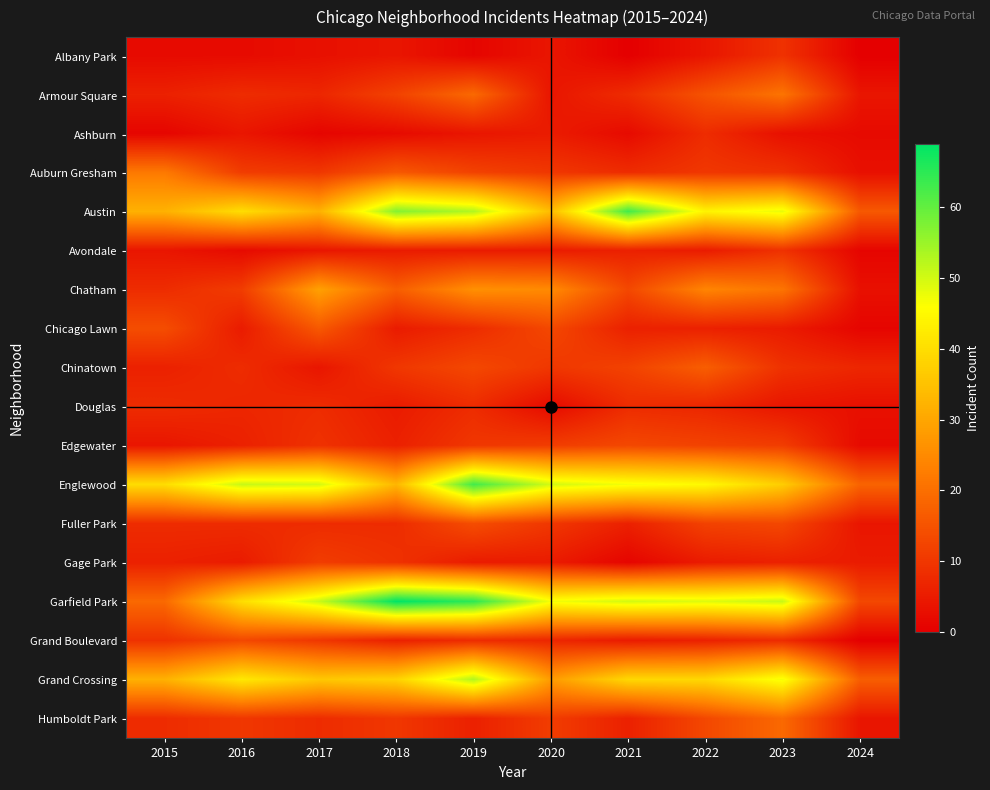

Reading left to right, transcribe all the data shown in this chart.

Albany Park: 2015=2	2016=2	2017=3	2018=4	2019=1	2020=4	2021=0	2022=4	2023=9	2024=0
Armour Square: 2015=6	2016=8	2017=7	2018=12	2019=19	2020=4	2021=8	2022=15	2023=21	2024=4
Ashburn: 2015=1	2016=4	2017=1	2018=2	2019=4	2020=5	2021=2	2022=8	2023=3	2024=2
Auburn Gresham: 2015=22	2016=11	2017=10	2018=16	2019=12	2020=10	2021=8	2022=10	2023=9	2024=3
Austin: 2015=32	2016=40	2017=32	2018=57	2019=53	2020=34	2021=63	2022=44	2023=48	2024=16
Avondale: 2015=4	2016=2	2017=4	2018=5	2019=5	2020=5	2021=6	2022=5	2023=9	2024=1
Chatham: 2015=8	2016=11	2017=29	2018=17	2019=26	2020=25	2021=13	2022=24	2023=21	2024=3
Chicago Lawn: 2015=14	2016=5	2017=16	2018=5	2019=8	2020=13	2021=6	2022=6	2023=5	2024=1
Chinatown: 2015=6	2016=8	2017=4	2018=10	2019=13	2020=10	2021=12	2022=17	2023=9	2024=7
Douglas: 2015=8	2016=7	2017=8	2018=5	2019=8	2020=2	2021=8	2022=7	2023=4	2024=3
Edgewater: 2015=4	2016=6	2017=9	2018=6	2019=10	2020=11	2021=13	2022=12	2023=11	2024=2
Englewood: 2015=40	2016=51	2017=50	2018=33	2019=63	2020=50	2021=47	2022=45	2023=37	2024=18
Fuller Park: 2015=8	2016=8	2017=8	2018=8	2019=14	2020=10	2021=6	2022=12	2023=13	2024=4
Gage Park: 2015=6	2016=5	2017=11	2018=9	2019=5	2020=5	2021=1	2022=5	2023=6	2024=5
Garfield Park: 2015=19	2016=40	2017=51	2018=69	2019=65	2020=47	2021=50	2022=49	2023=51	2024=13
Grand Boulevard: 2015=9	2016=13	2017=10	2018=6	2019=8	2020=7	2021=5	2022=6	2023=8	2024=0
Grand Crossing: 2015=32	2016=42	2017=36	2018=38	2019=53	2020=28	2021=39	2022=39	2023=47	2024=17
Humboldt Park: 2015=8	2016=10	2017=8	2018=10	2019=6	2020=11	2021=6	2022=13	2023=19	2024=4